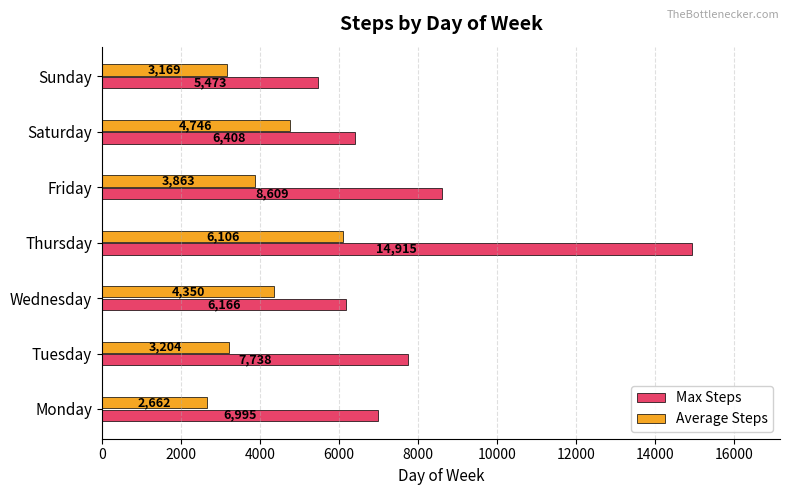

Rank the series by their average value, from highest to lowest.

Max Steps, Average Steps